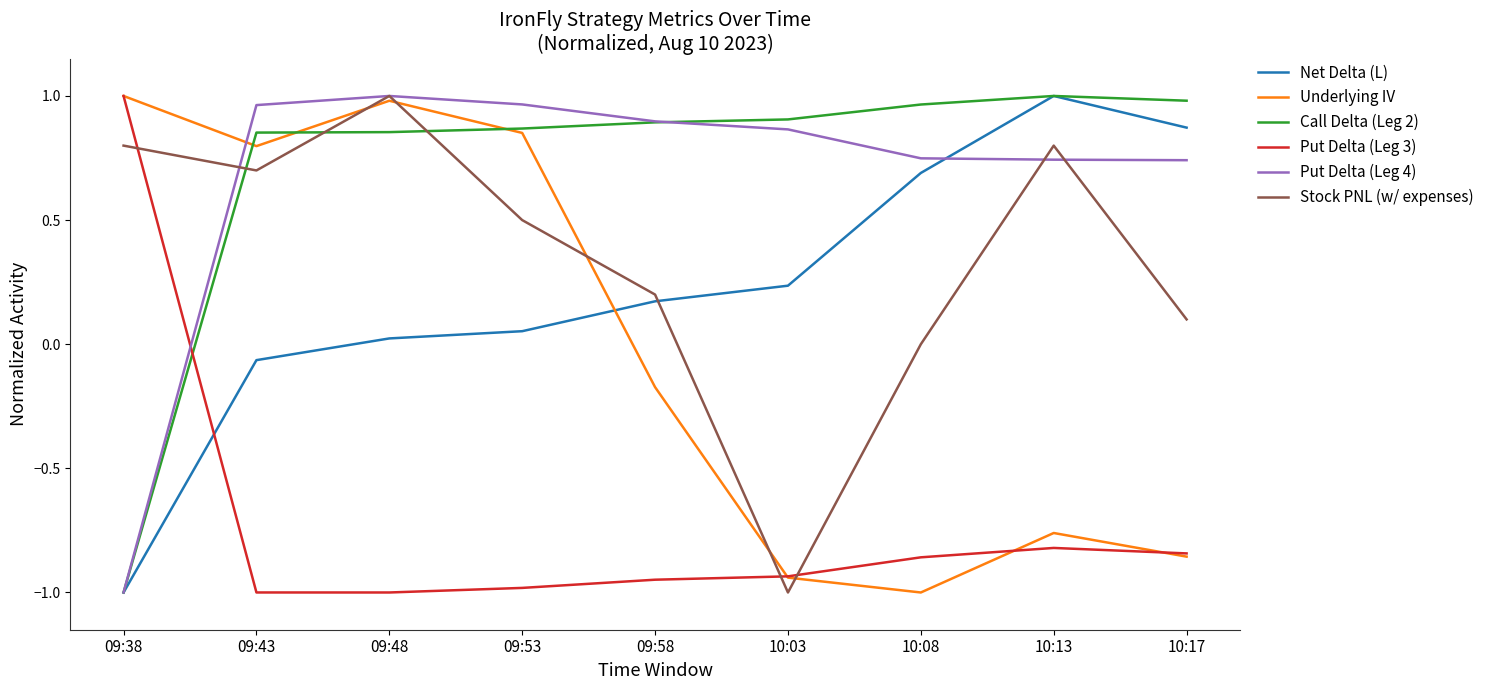

Is the value of Put Delta (Leg 3) at 10:17 greater than the value of Put Delta (Leg 4) at 09:48?

No